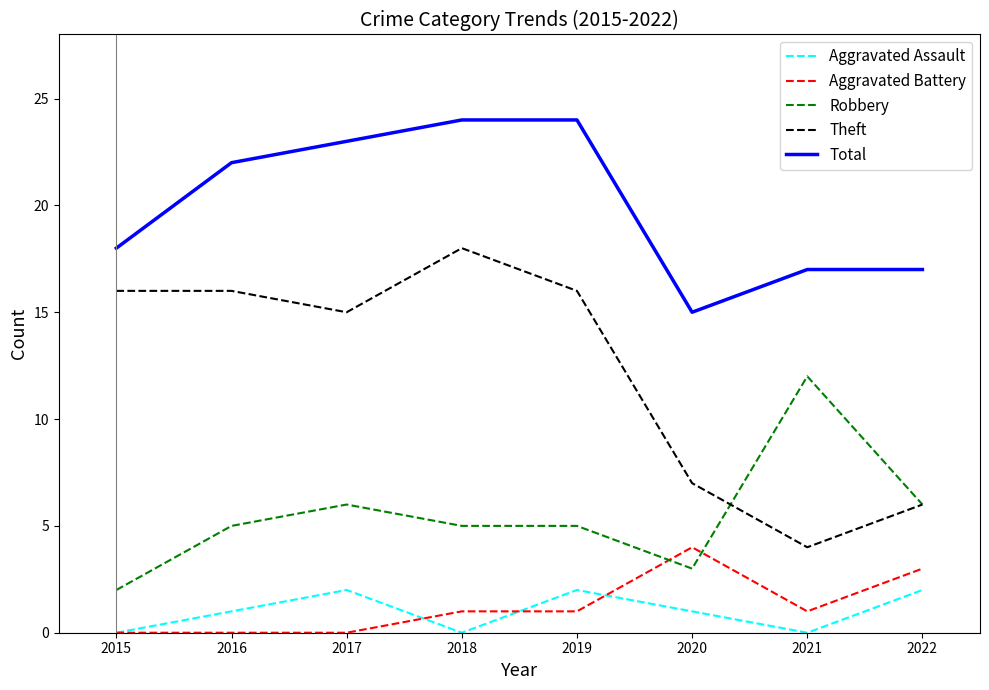

What is the total value across all series at 2019?

48